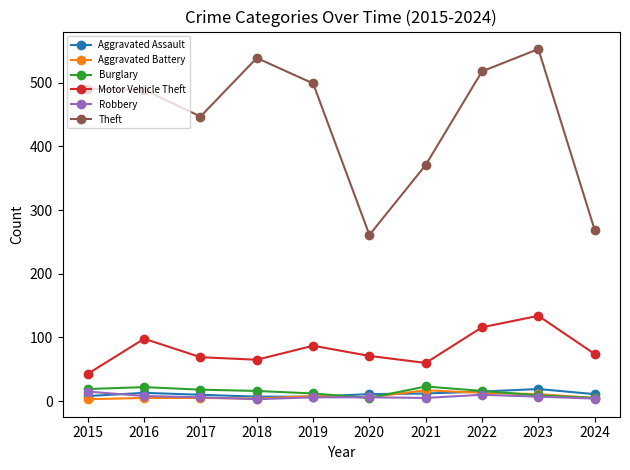

What is the average value of the Robbery series?

7